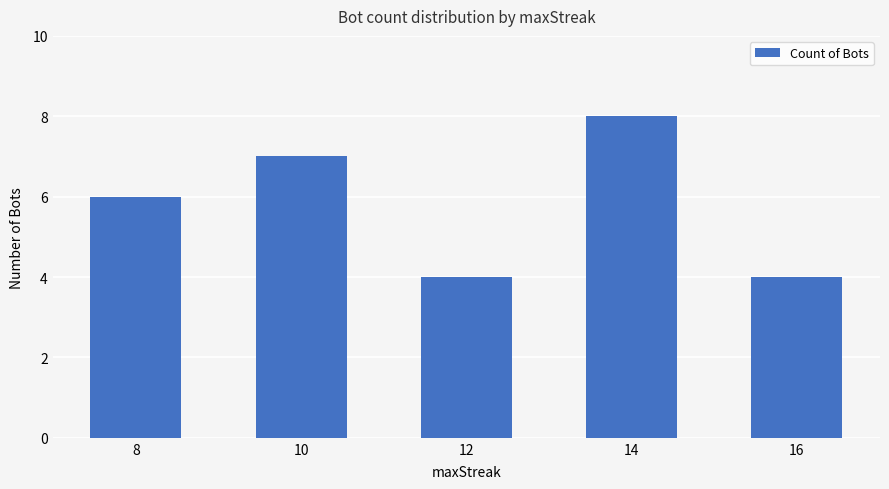

What is the value of the 5th bar from the left?

4